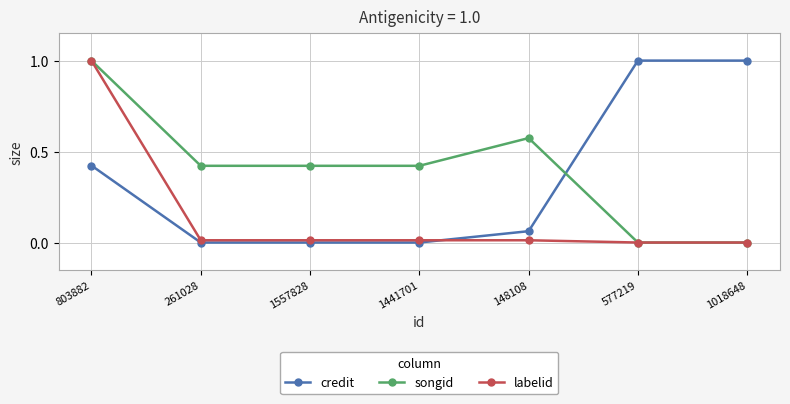

What is the spread (max minus min) of values at 1018648?

1.0